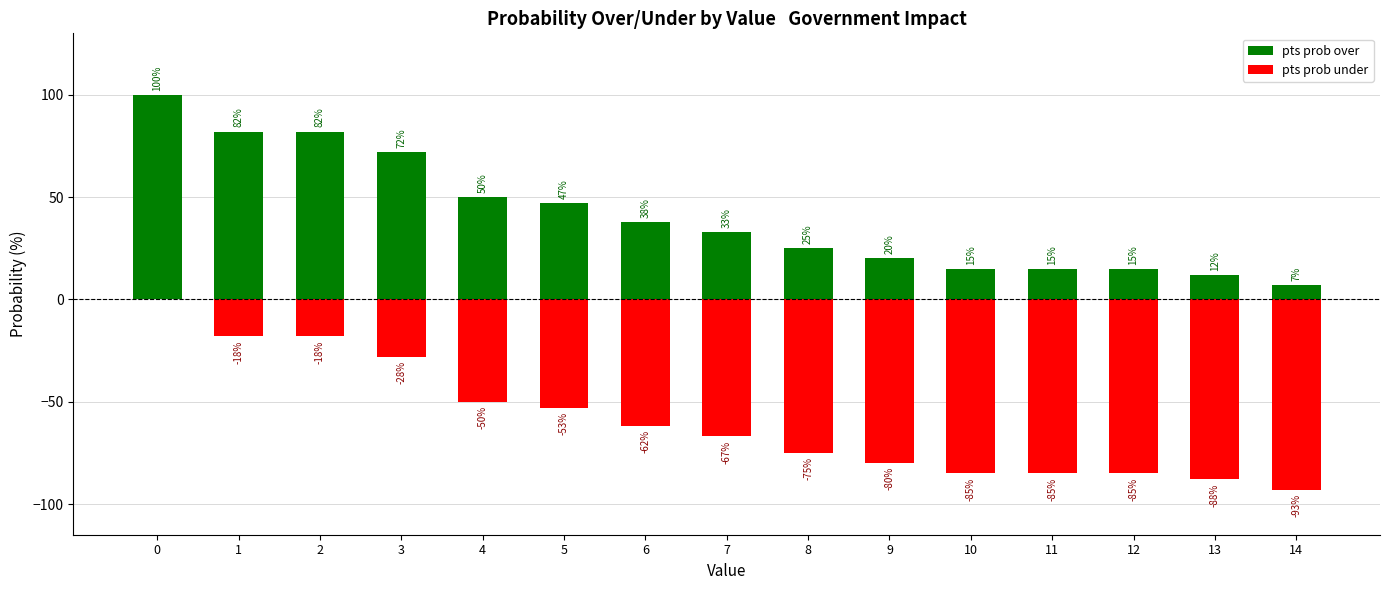

What are all the series names shown in the legend?

pts prob over, pts prob under